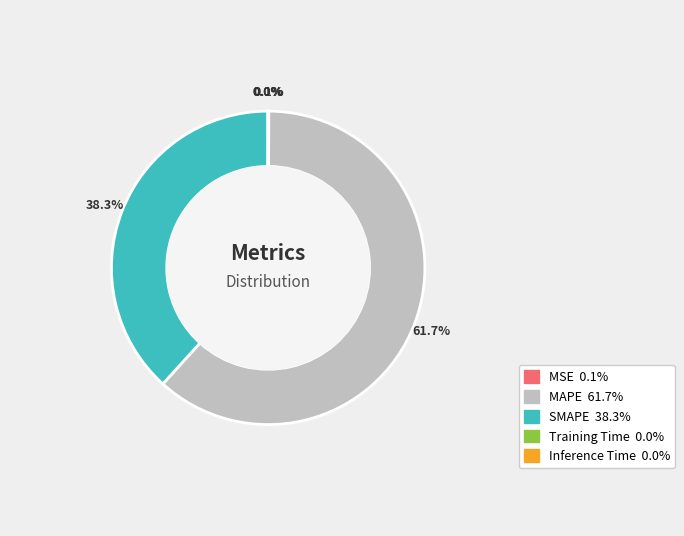

Which category has the smallest portion of the pie?

Inference Time